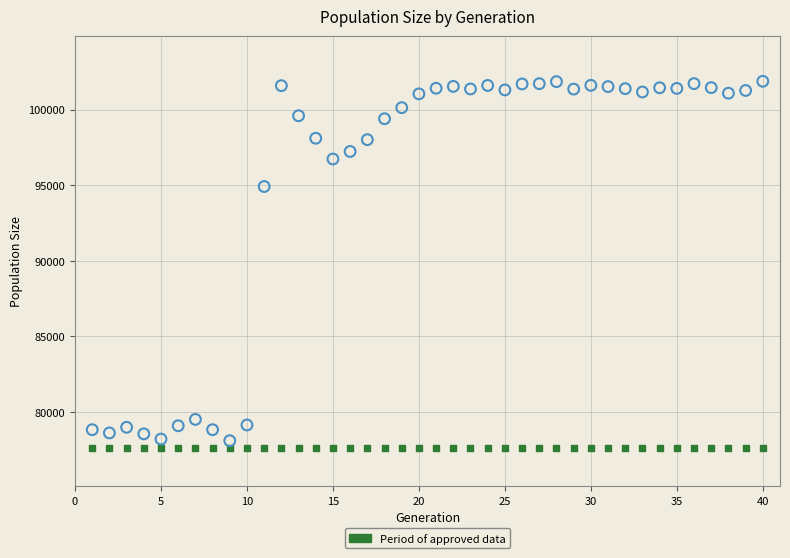

Across all series, what Y value is closest to 89728?

94905